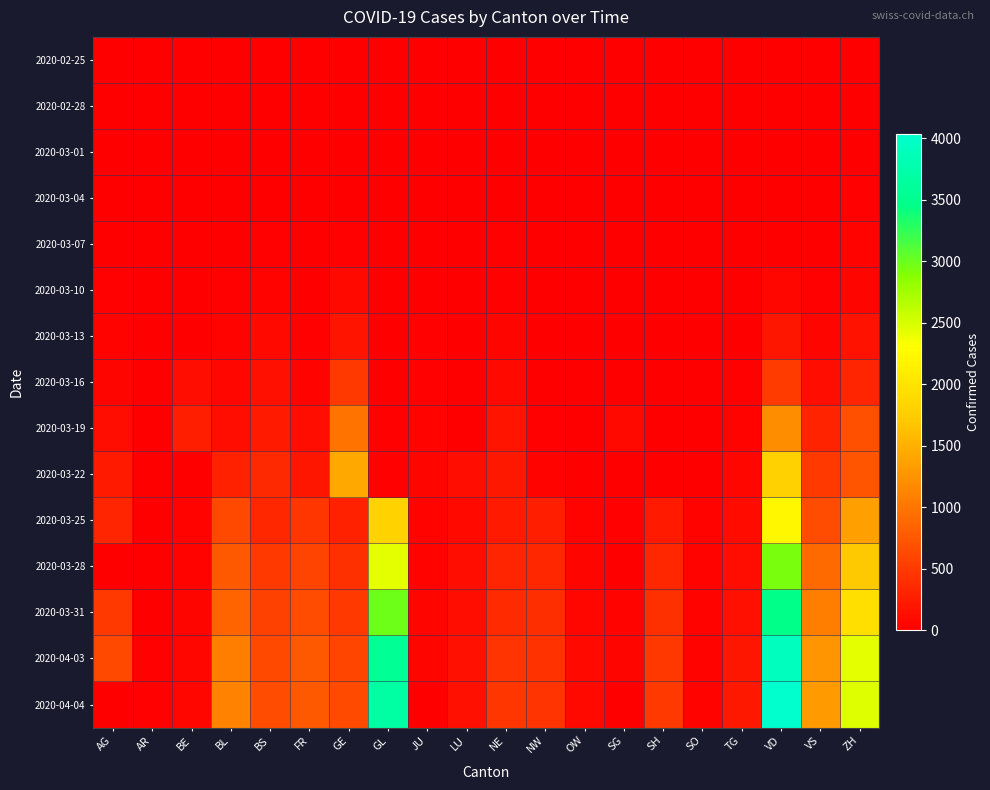

Reading left to right, what are all the values shown in this chart?

2020-02-25: AG=0	AR=0	BE=0	BL=0	BS=0	FR=0	GE=0	GL=0	JU=0	LU=0	NE=0	NW=0	OW=0	SG=0	SH=0	SO=0	TG=0	VD=0	VS=0	ZH=0
2020-02-28: AG=1	AR=0	BE=1	BL=1	BS=1	FR=0	GE=3	GL=0	JU=1	LU=0	NE=0	NW=0	OW=0	SG=0	SH=0	SO=0	TG=0	VD=1	VS=0	ZH=2
2020-03-01: AG=0	AR=0	BE=2	BL=2	BS=1	FR=1	GE=7	GL=0	JU=1	LU=0	NE=1	NW=0	OW=0	SG=0	SH=0	SO=0	TG=0	VD=2	VS=0	ZH=7
2020-03-04: AG=7	AR=0	BE=6	BL=2	BS=3	FR=4	GE=9	GL=0	JU=2	LU=0	NE=8	NW=0	OW=0	SG=1	SH=0	SO=0	TG=3	VD=4	VS=0	ZH=16
2020-03-07: AG=0	AR=0	BE=0	BL=15	BS=21	FR=0	GE=30	GL=0	JU=5	LU=0	NE=18	NW=0	OW=0	SG=0	SH=0	SO=0	TG=0	VD=0	VS=0	ZH=35
2020-03-10: AG=17	AR=0	BE=0	BL=22	BS=33	FR=0	GE=79	GL=0	JU=7	LU=0	NE=31	NW=0	OW=0	SG=0	SH=0	SO=0	TG=0	VD=77	VS=17	ZH=63
2020-03-13: AG=32	AR=0	BE=0	BL=42	BS=92	FR=29	GE=188	GL=0	JU=17	LU=0	NE=59	NW=0	OW=1	SG=0	SH=0	SO=9	TG=0	VD=204	VS=53	ZH=164
2020-03-16: AG=52	AR=4	BE=123	BL=76	BS=144	FR=45	GE=490	GL=0	JU=25	LU=0	NE=93	NW=0	OW=0	SG=0	SH=0	SO=0	TG=17	VD=508	VS=116	ZH=327
2020-03-19: AG=118	AR=6	BE=282	BL=134	BS=222	FR=111	GE=991	GL=17	JU=36	LU=0	NE=175	NW=25	OW=0	SG=85	SH=0	SO=0	TG=36	VD=1212	VS=311	ZH=680
2020-03-22: AG=232	AR=0	BE=0	BL=289	BS=358	FR=202	GE=1432	GL=31	JU=61	LU=131	NE=216	NW=36	OW=0	SG=0	SH=0	SO=0	TG=75	VD=1782	VS=490	ZH=712
2020-03-25: AG=319	AR=9	BE=34	BL=624	BS=341	FR=466	GE=293	GL=1809	JU=40	LU=92	NE=228	NW=280	OW=44	SG=27	SH=228	SO=34	TG=96	VD=2215	VS=651	ZH=1371
2020-03-28: AG=0	AR=13	BE=45	BL=767	BS=502	FR=573	GE=421	GL=2433	JU=47	LU=119	NE=317	NW=337	OW=55	SG=0	SH=339	SO=37	TG=134	VD=2936	VS=902	ZH=1704
2020-03-31: AG=499	AR=14	BE=58	BL=856	BS=561	FR=657	GE=491	GL=2994	JU=53	LU=140	NE=375	NW=402	OW=70	SG=46	SH=414	SO=42	TG=154	VD=3465	VS=1085	ZH=1954
2020-04-03: AG=626	AR=20	BE=65	BL=1073	BS=625	FR=758	GE=588	GL=3561	JU=59	LU=149	NE=449	NW=433	OW=79	SG=56	SH=480	SO=47	TG=198	VD=3915	VS=1273	ZH=2435
2020-04-04: AG=0	AR=21	BE=66	BL=1106	BS=656	FR=771	GE=638	GL=3683	JU=0	LU=154	NE=469	NW=449	OW=80	SG=0	SH=504	SO=47	TG=208	VD=4035	VS=1319	ZH=2468